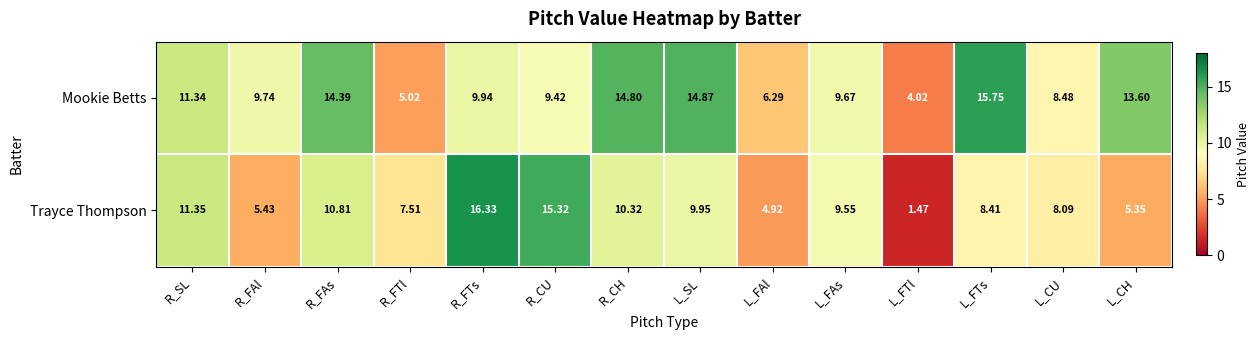

Rank the series at L_SL from lowest to highest value.

Trayce Thompson, Mookie Betts